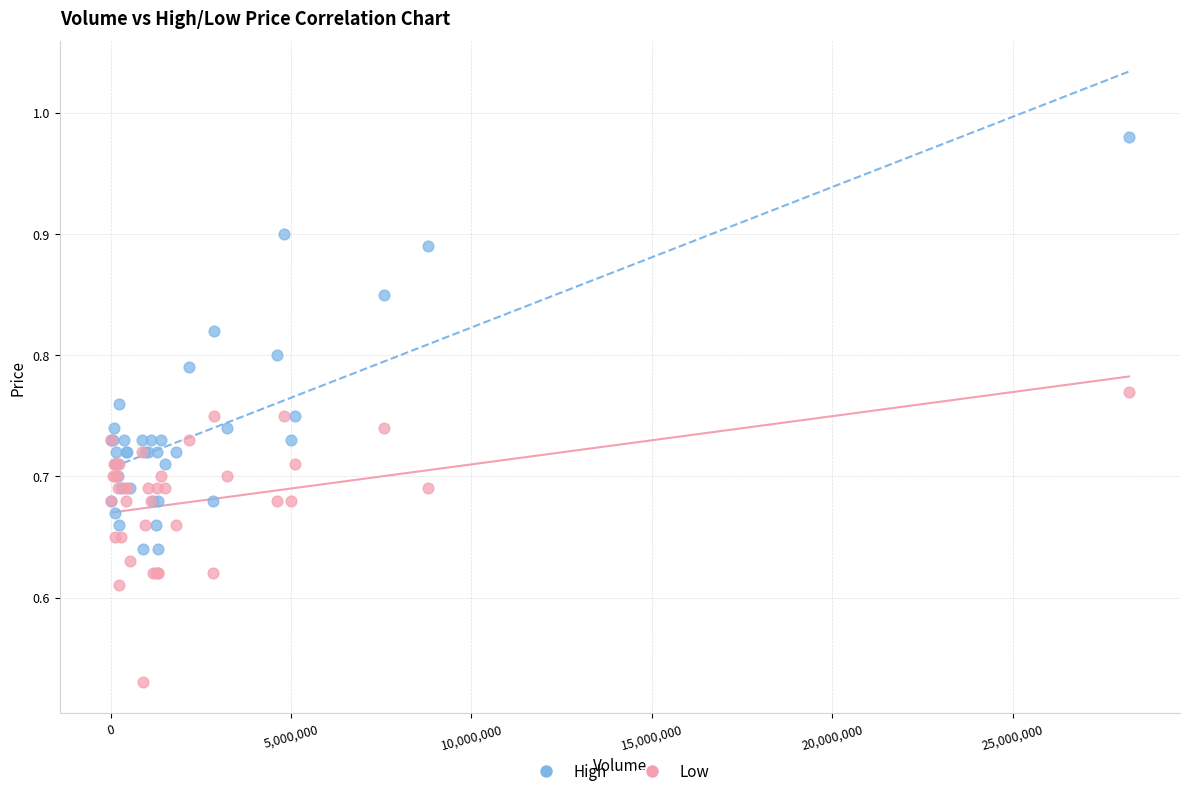

Which series reaches the minimum Y coordinate?

Low